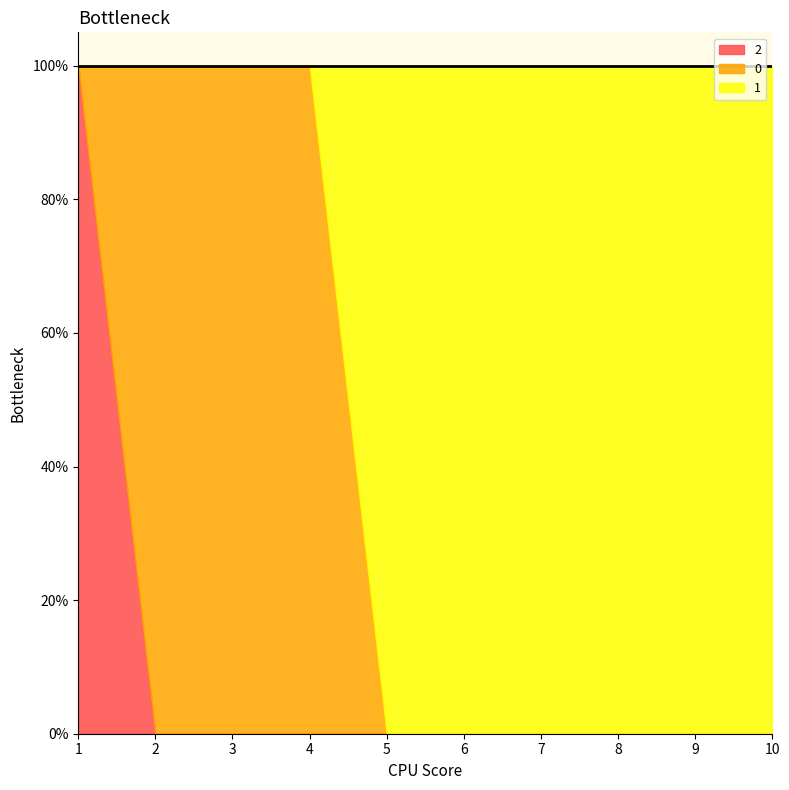

At which label is 1 closest to 0?

1